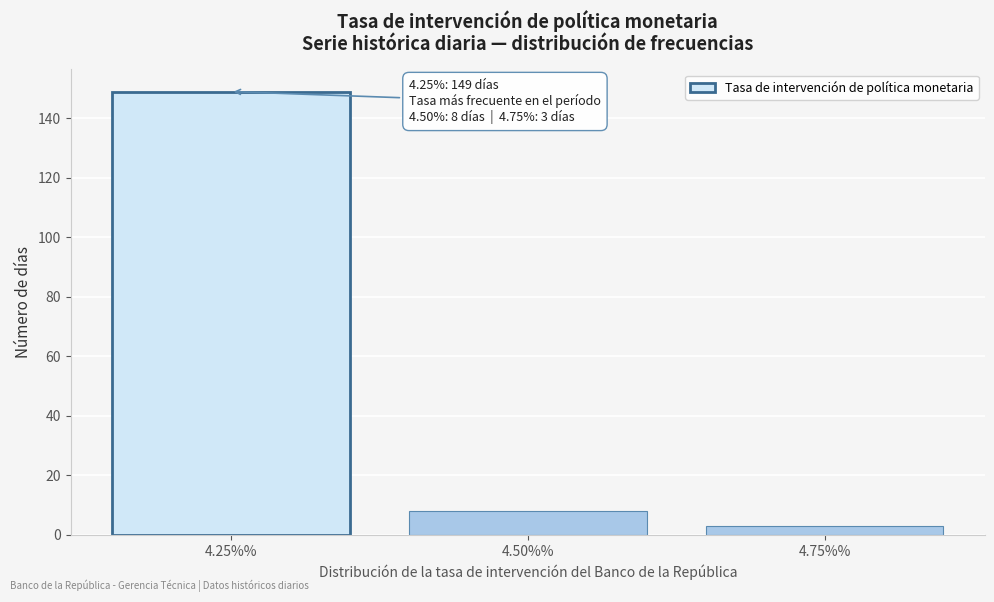

Reading left to right, transcribe all the data shown in this chart.

4.25%%=149	4.50%%=8	4.75%%=3